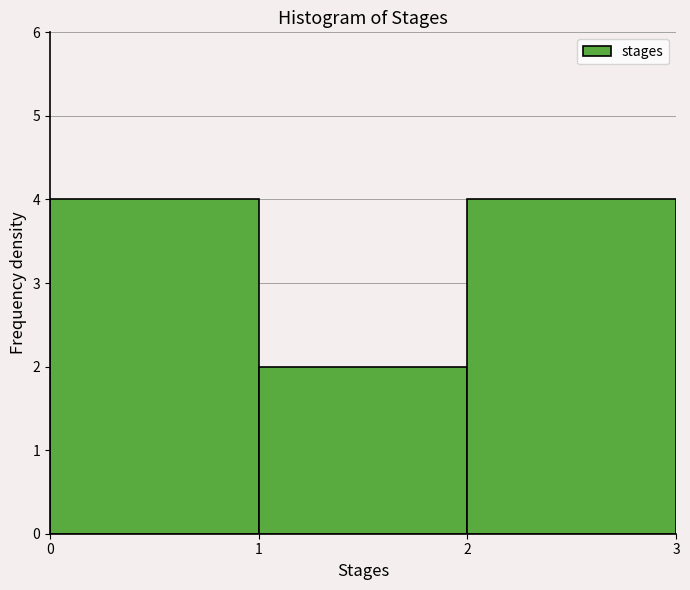

Reading left to right, list every bar in this chart as the range it spans on the x-axis followed by its height. The values are not printed on the chart, so give them approximately, as read against the axis.

0 to 1: 4
1 to 2: 2
2 to 3: 4